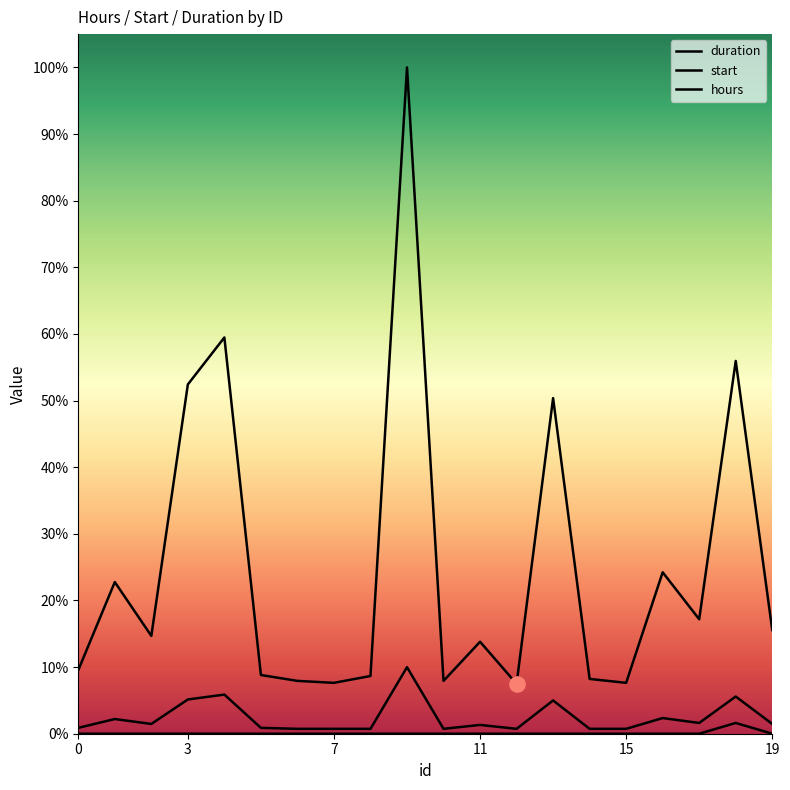

Which series has the largest Y range (max minus min)?

hours